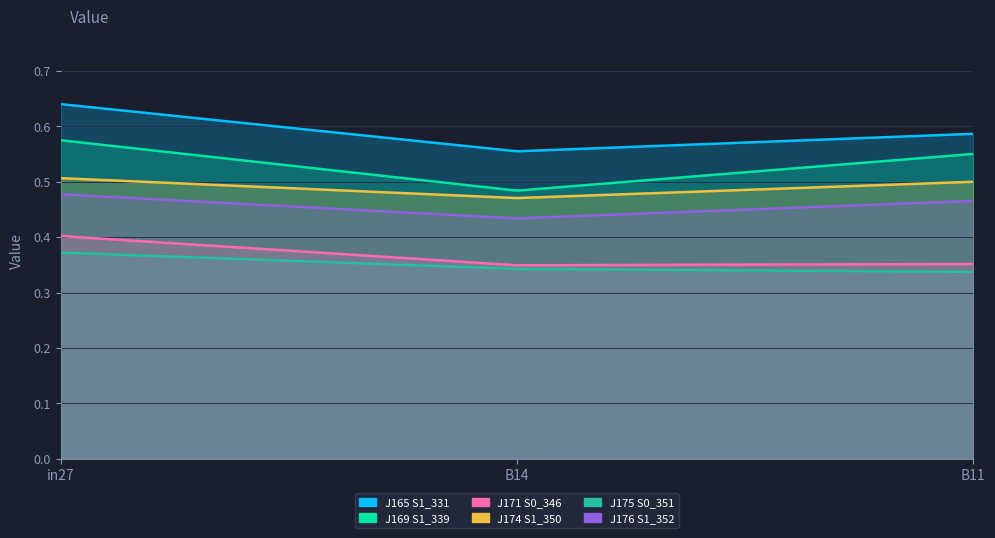

What is the label of the 2nd point from the right?

B14